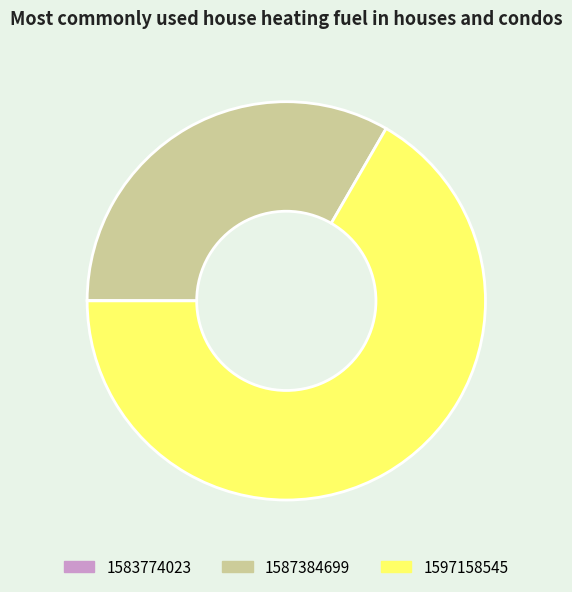

What is the largest slice in the pie chart?

1597158545